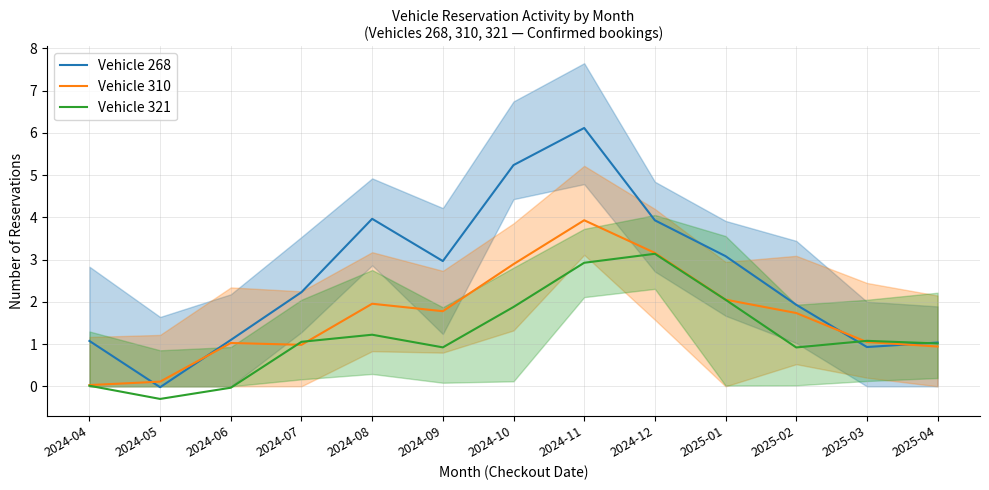

What position from the right is 2024-08?

9